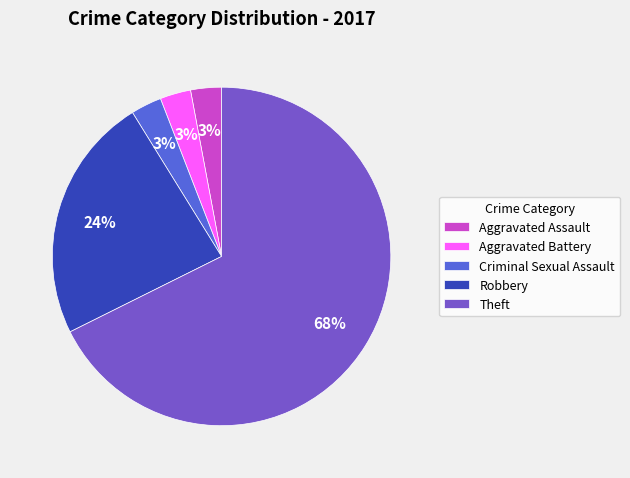

The Aggravated Battery slice represents 17% of the pie. True or false?

False